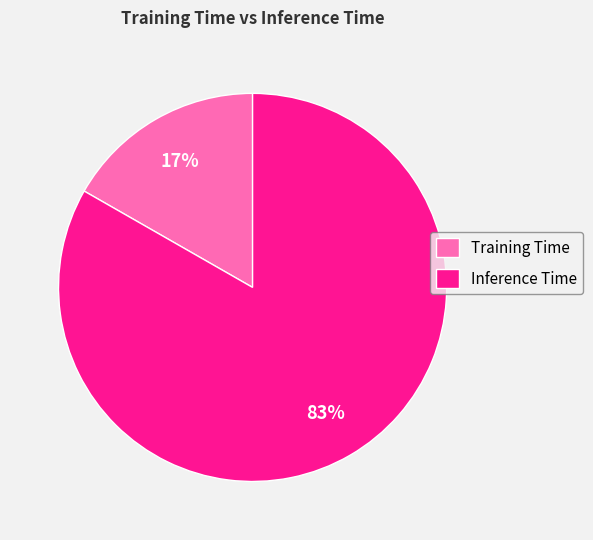

Rank the categories by value from highest to lowest.

Inference Time, Training Time